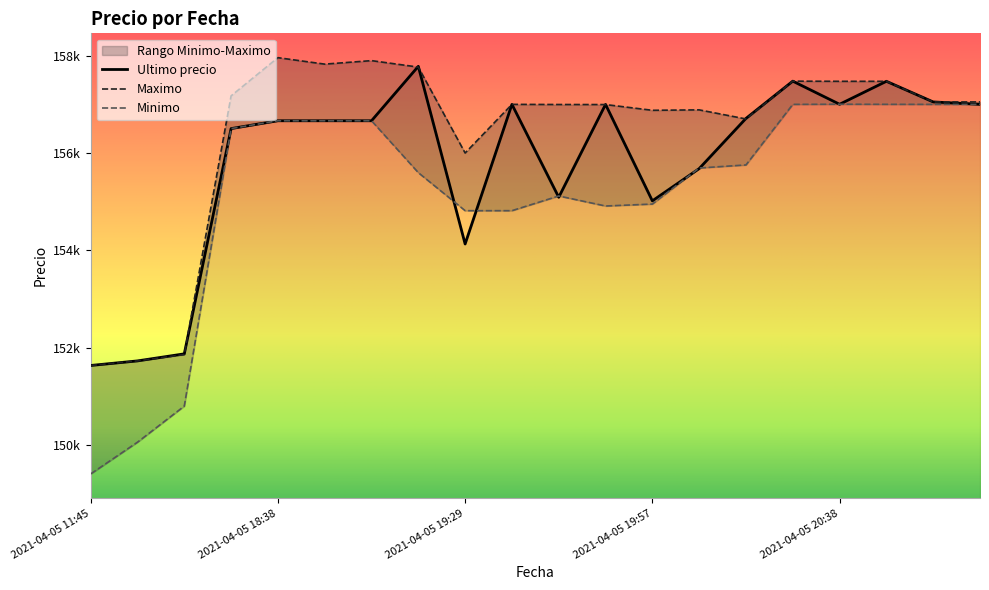

Which series has the largest total across all categories?

Maximo